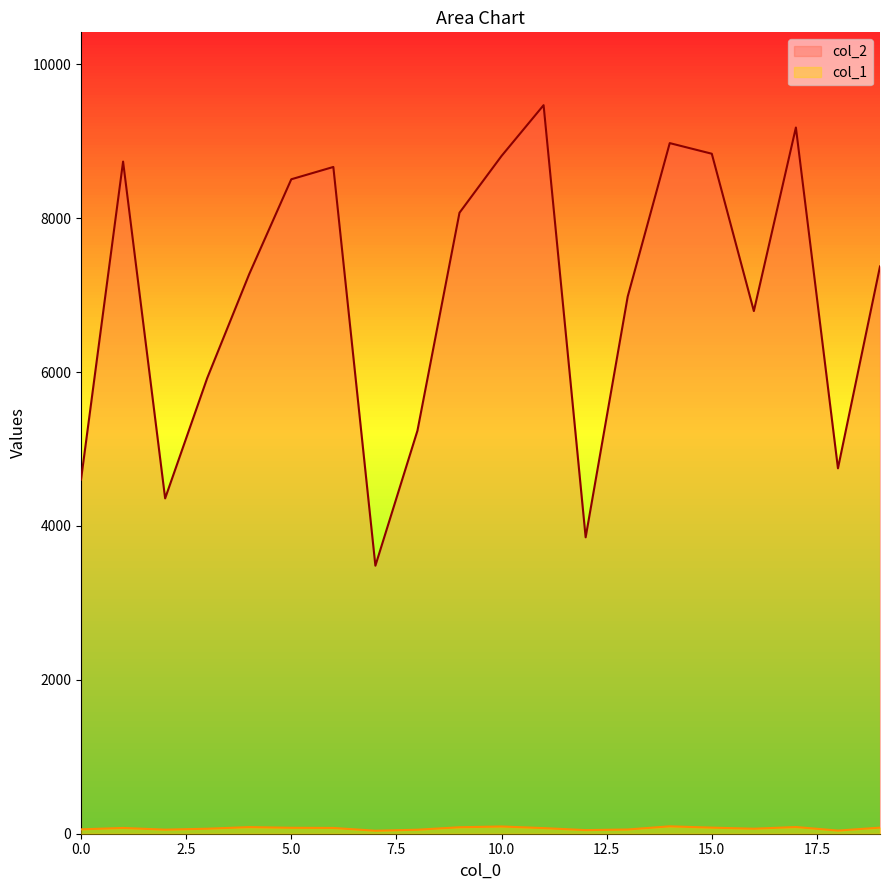

How many values in the col_1 series are below 75?

10